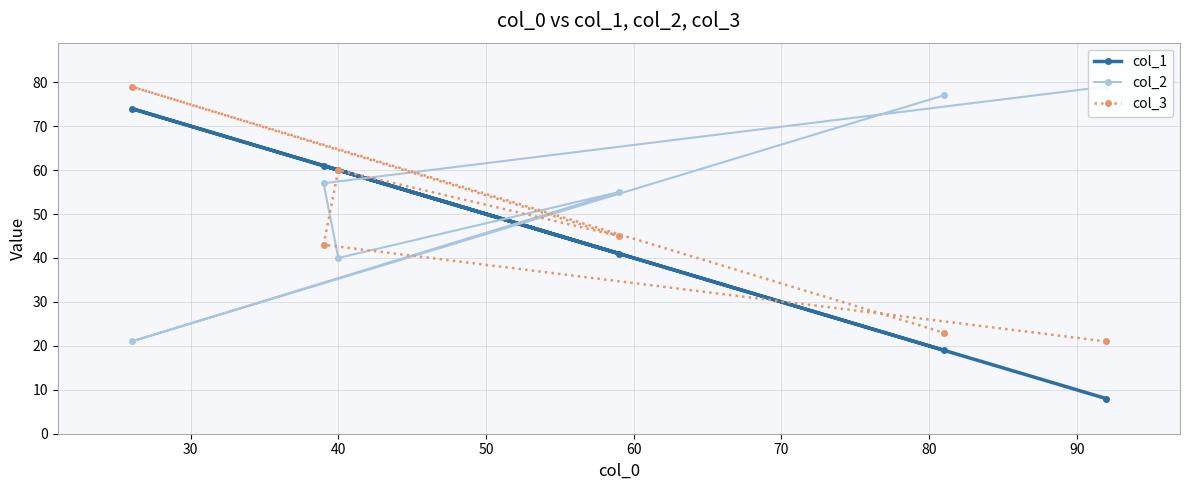

How many interior local peaks does the col_3 series have?

2